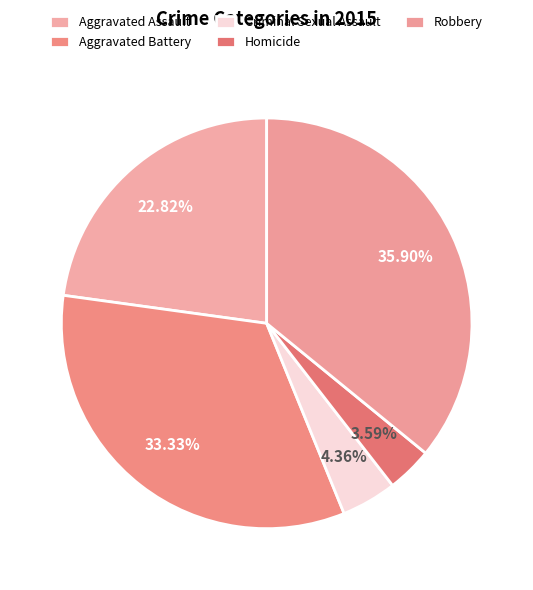

Which slice is the smallest?

Homicide